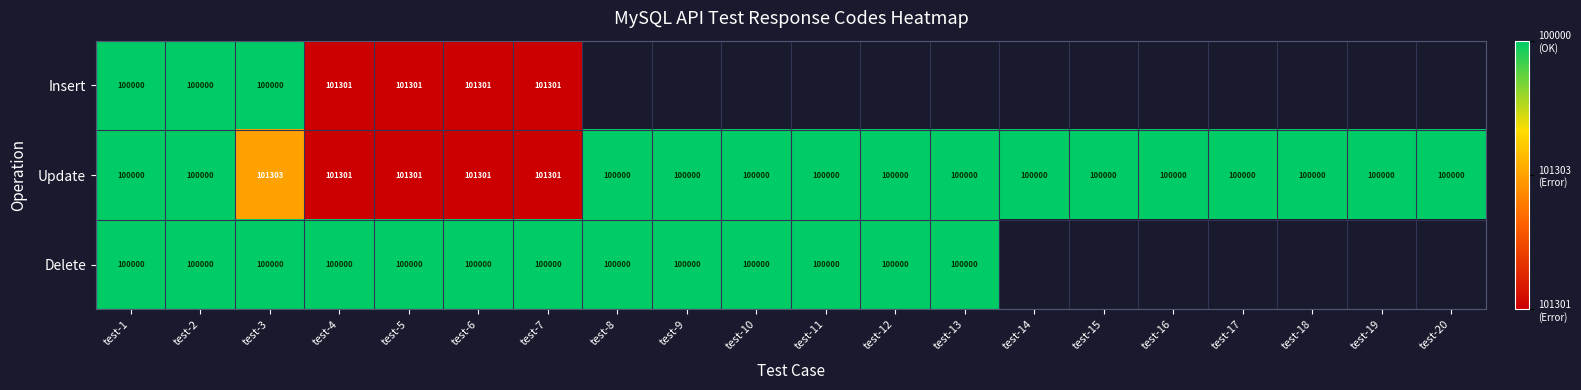

What is the greatest value displayed?

2.0